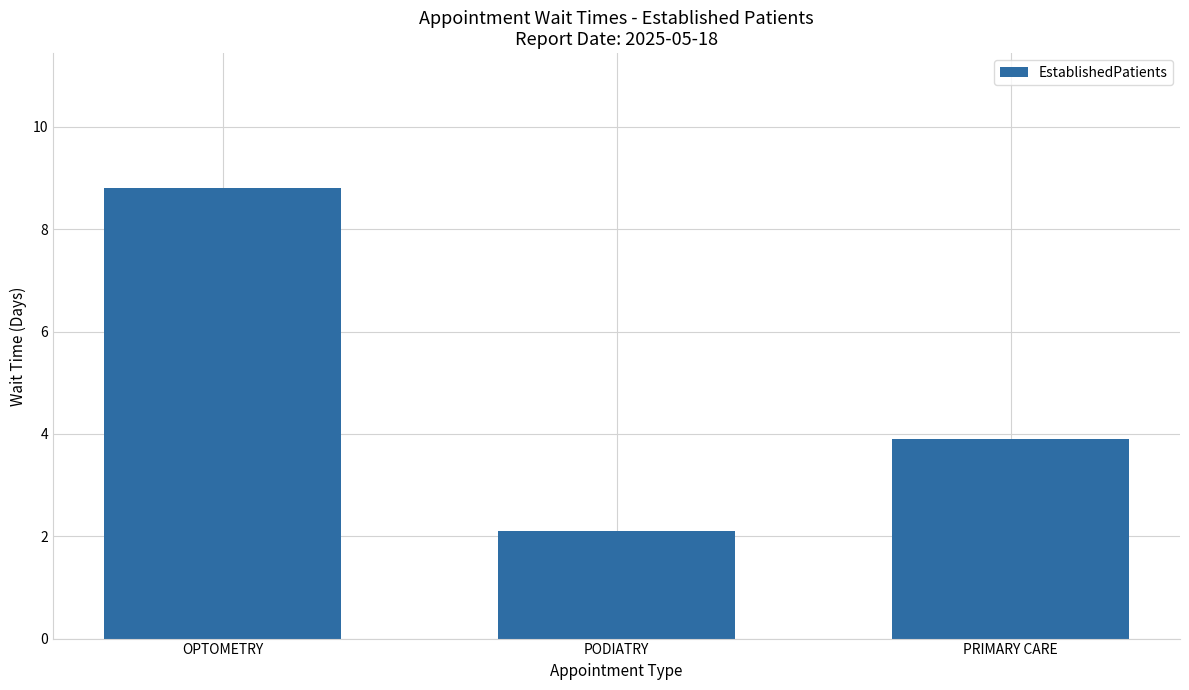

The value at OPTOMETRY is 3.3. True or false?

False